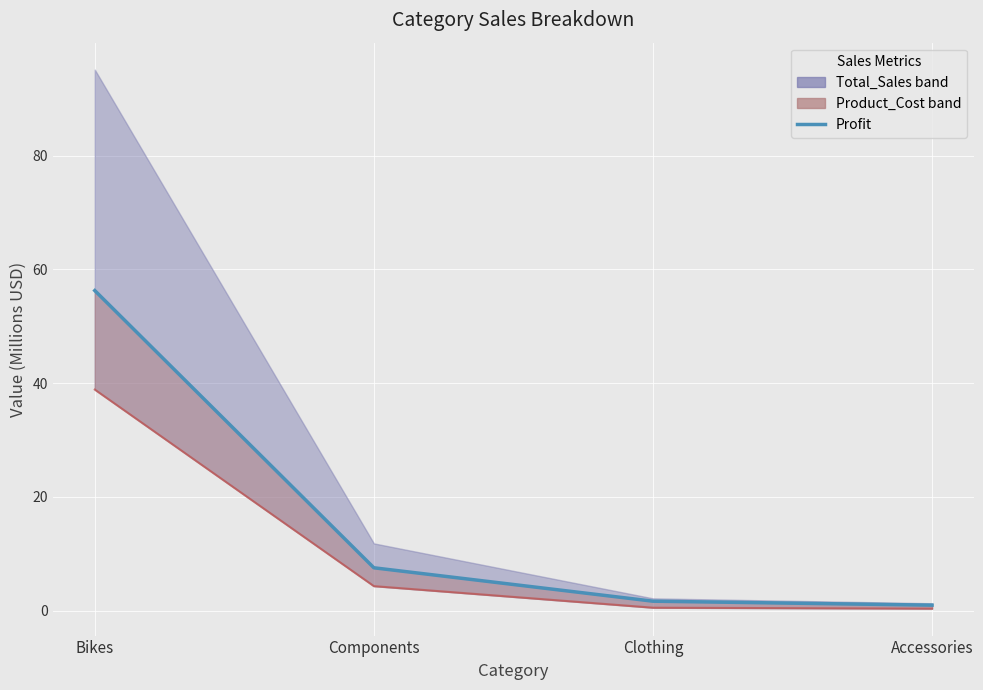

What is the sum of the values at Clothing and Bikes?

57.9